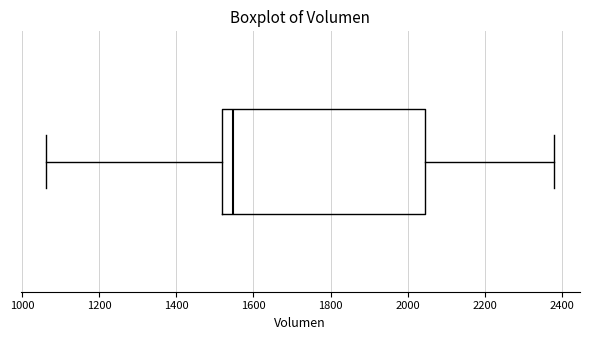

Transcribe this box plot: give where the median line is, the range the box spans, and where the two whiskers end, as read against the x-axis. The values are not printed on the chart, so give them approximately, as read against the axis.

median 1540, box 1520 to 2040, whiskers 1060 to 2380